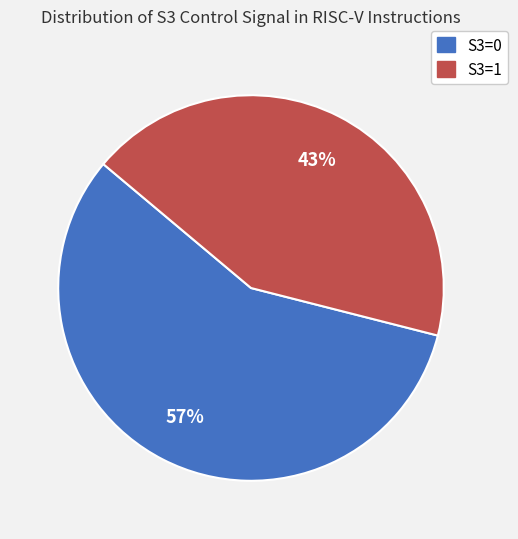

True or false: S3=0 accounts for 65% of the total.

False